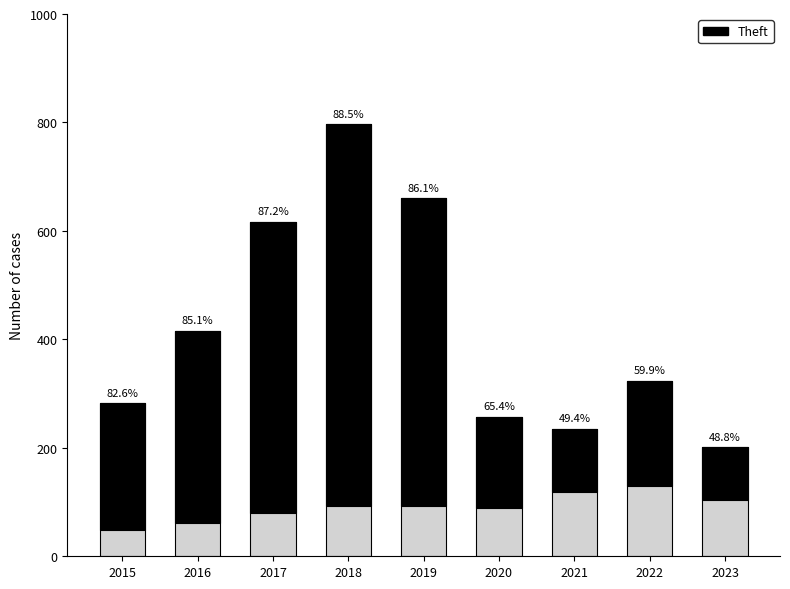

True or false: Theft has a value of 194 at 2022.

True